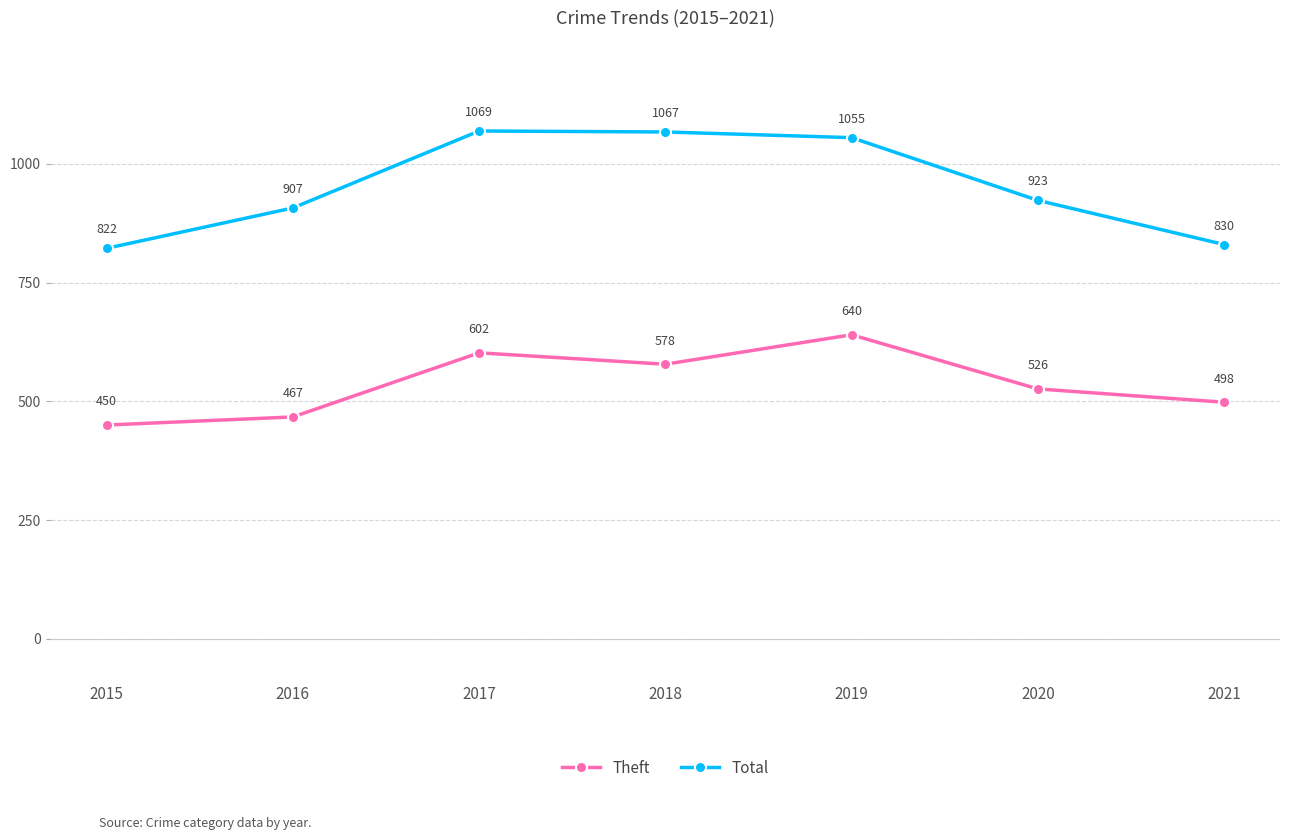

Reading right to left, extract all data points from this chart.

Theft: 498	526	640	578	602	467	450
Total: 830	923	1055	1067	1069	907	822